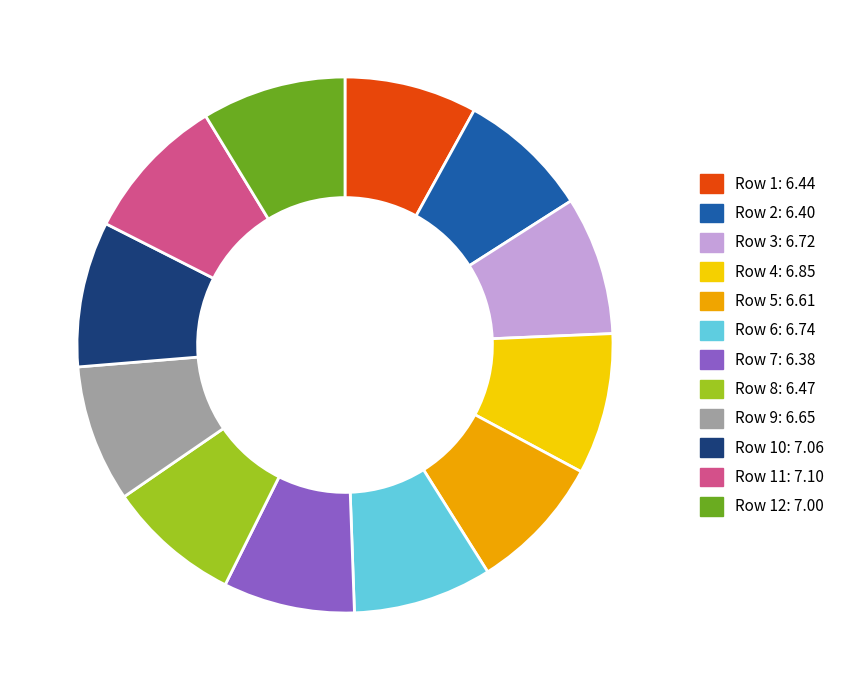

Is there a majority slice in this chart?

No